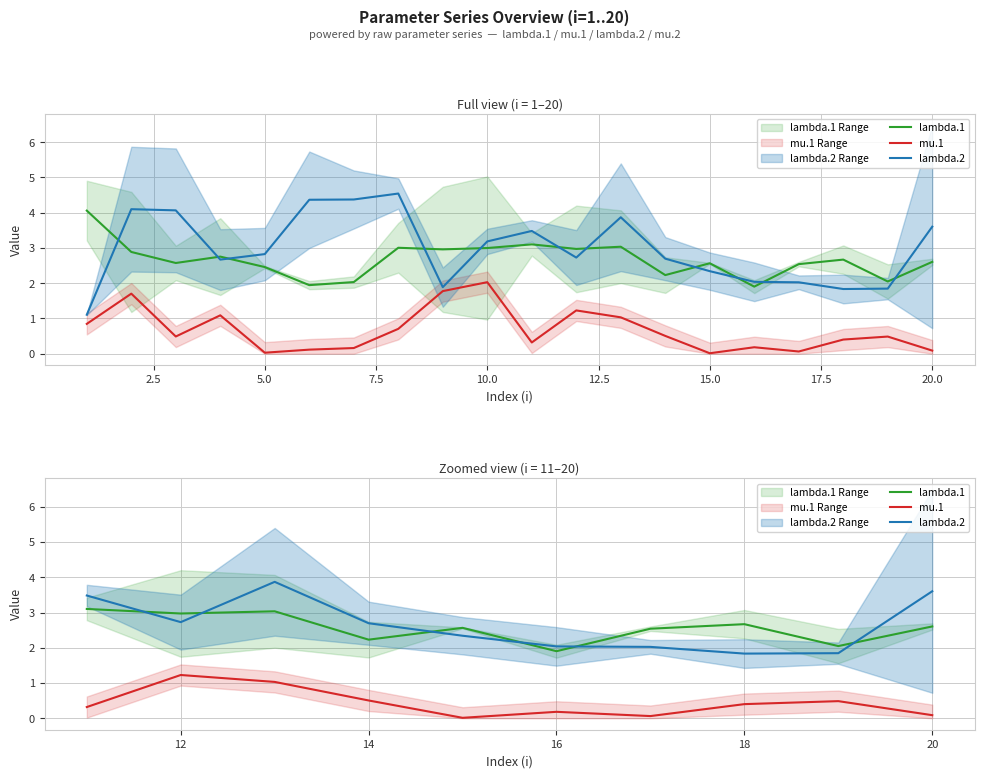

List the series in order of their peak value, lowest first.

mu.1, lambda.1, lambda.2